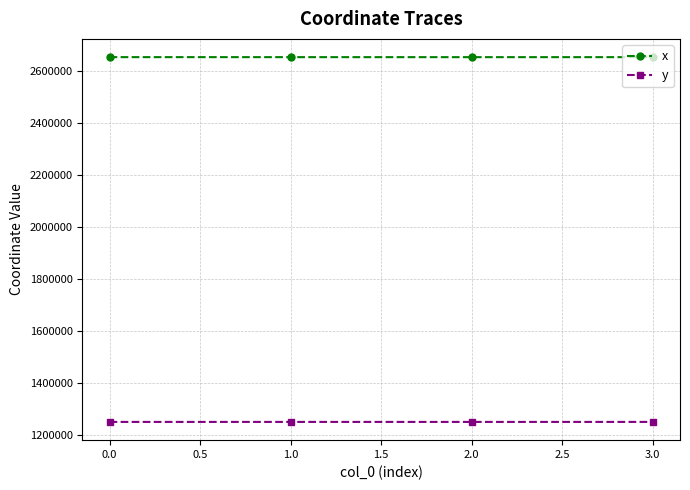

Rank the series by their maximum value, from lowest to highest.

y, x